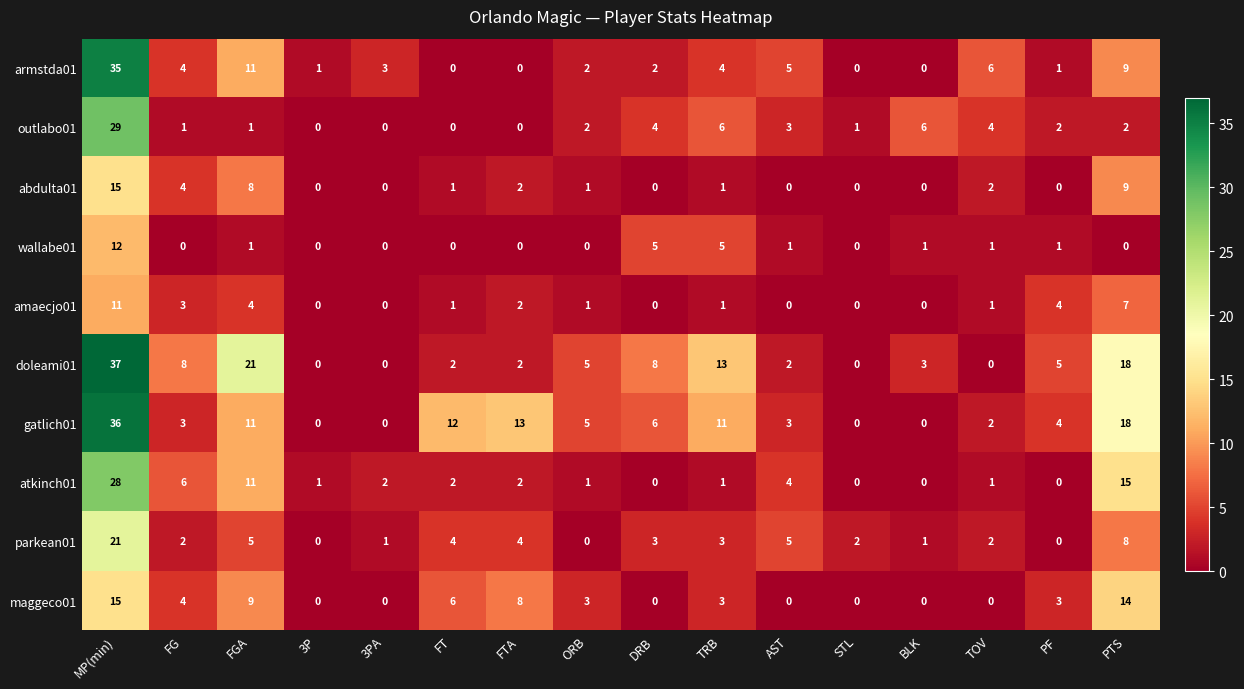

At which label is gatlich01 closest to 18?

PTS